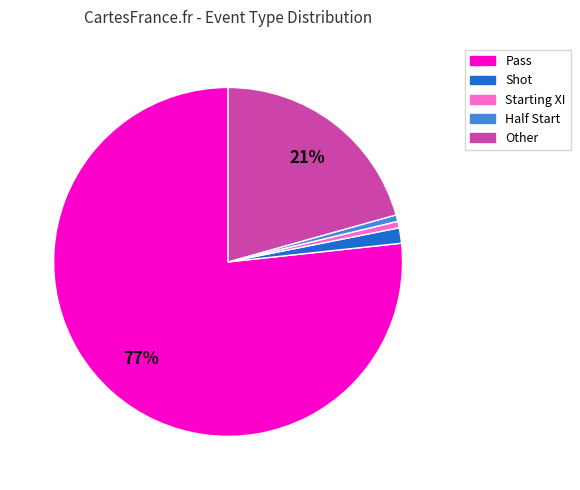

Does any single category account for the majority?

Yes